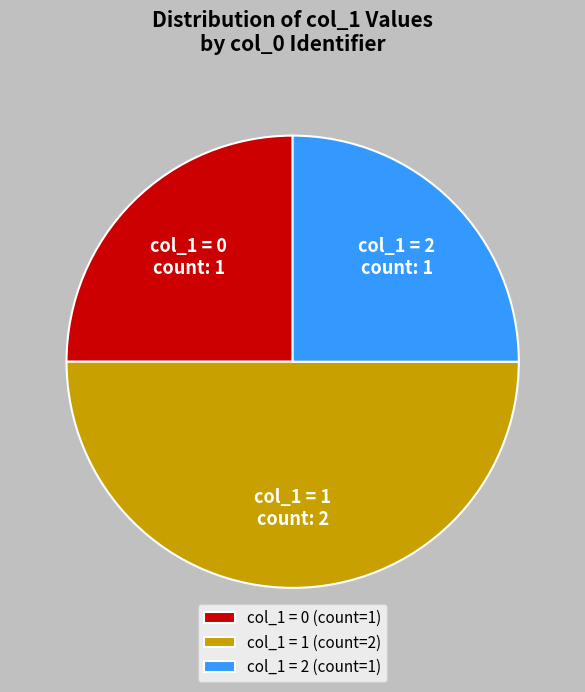

Combined, do col_1 = 2 (count=1) and col_1 = 1 (count=2) account for over 50%?

Yes